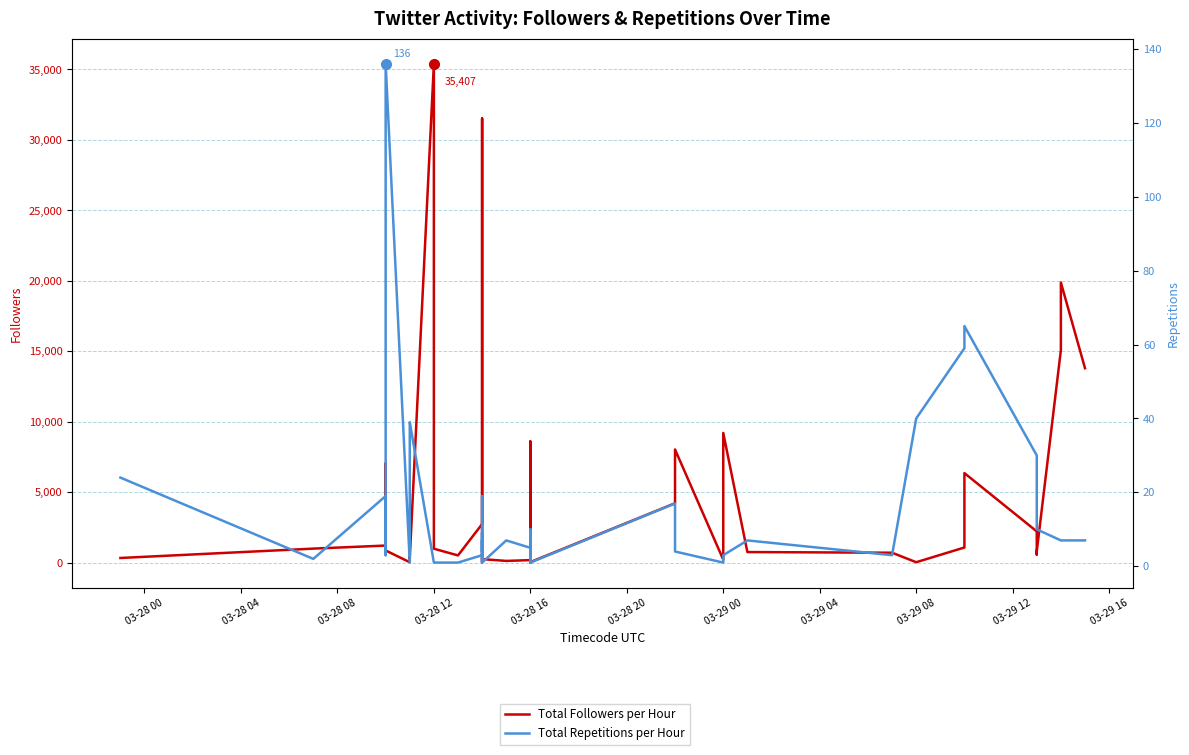

What is the difference between the second highest and second lowest values in the Total Repetitions per Hour series?

64